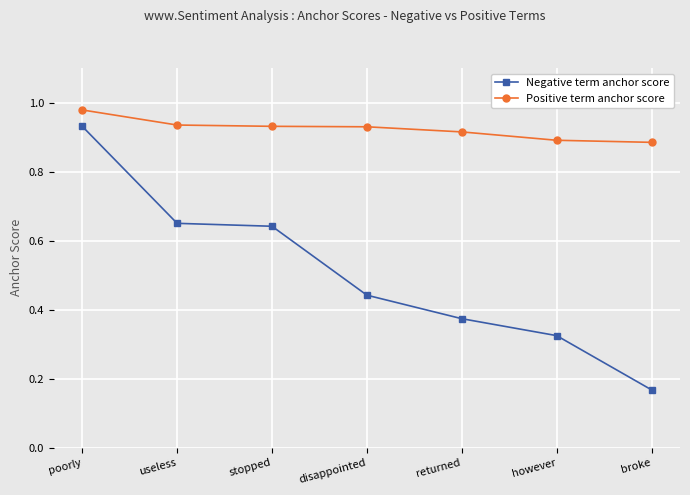

True or false: Positive term anchor score has a value of 1.2 at returned.

False